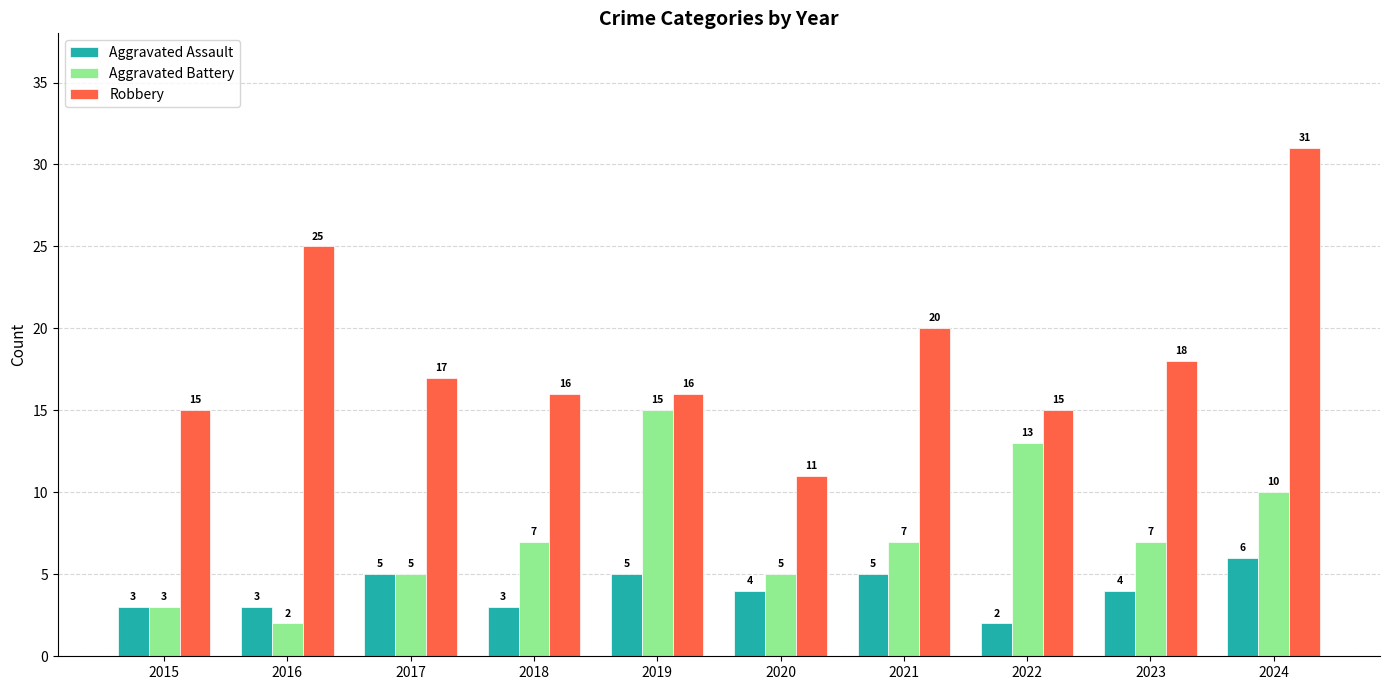

Rank the series by their maximum value, from highest to lowest.

Robbery, Aggravated Battery, Aggravated Assault